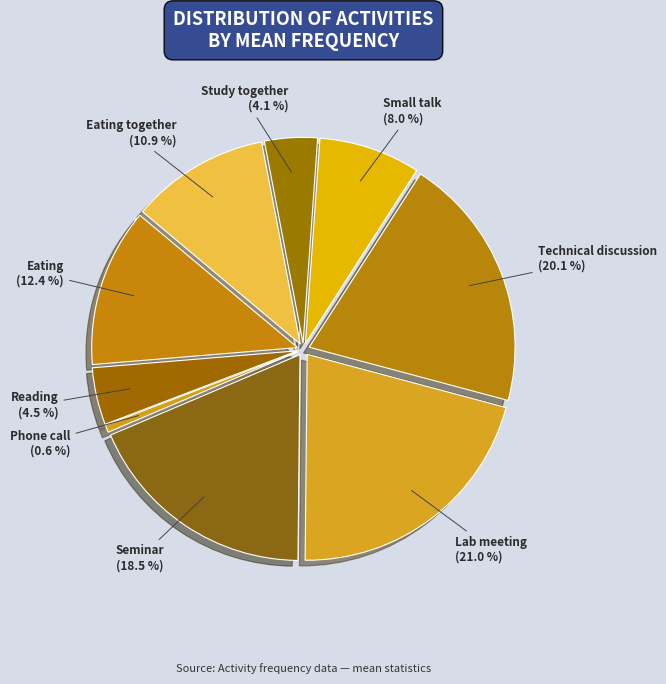

Which slice is the largest?

Lab meeting